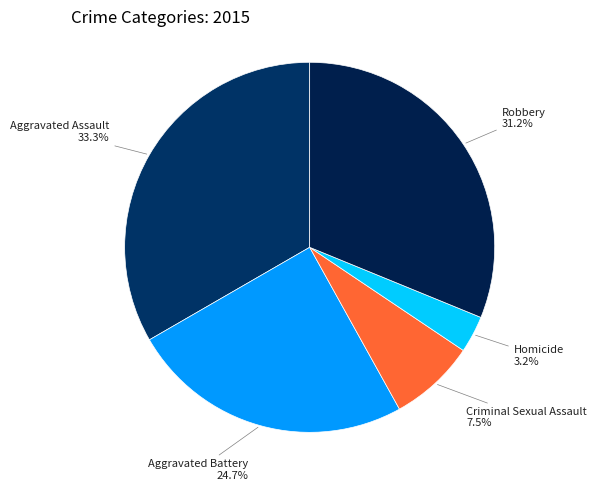

What percentage is NOT represented by Homicide?

96.8%